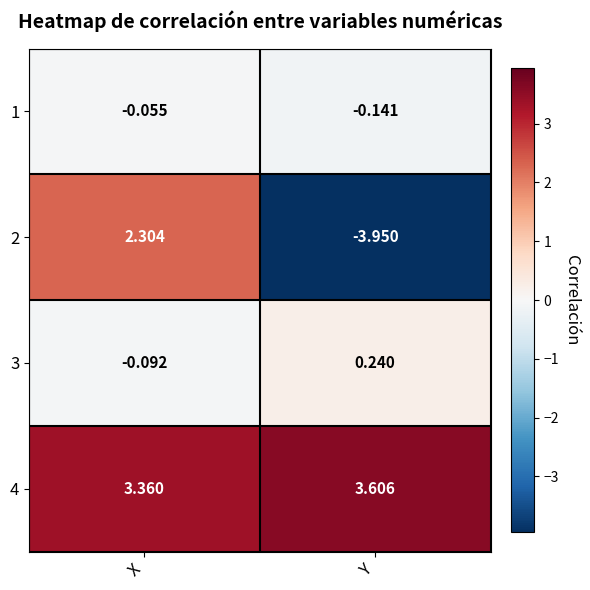

List the series in order of their peak value, lowest first.

1, 3, 2, 4